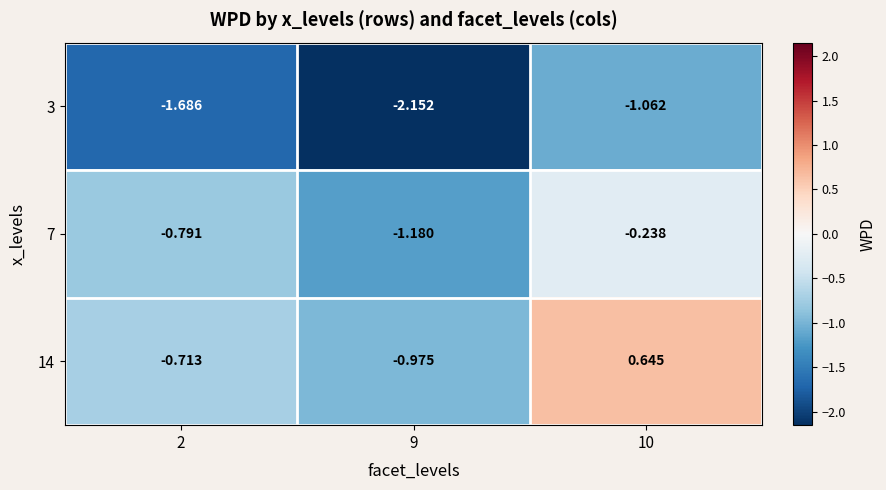

At which category is the sum across all series the highest?

10